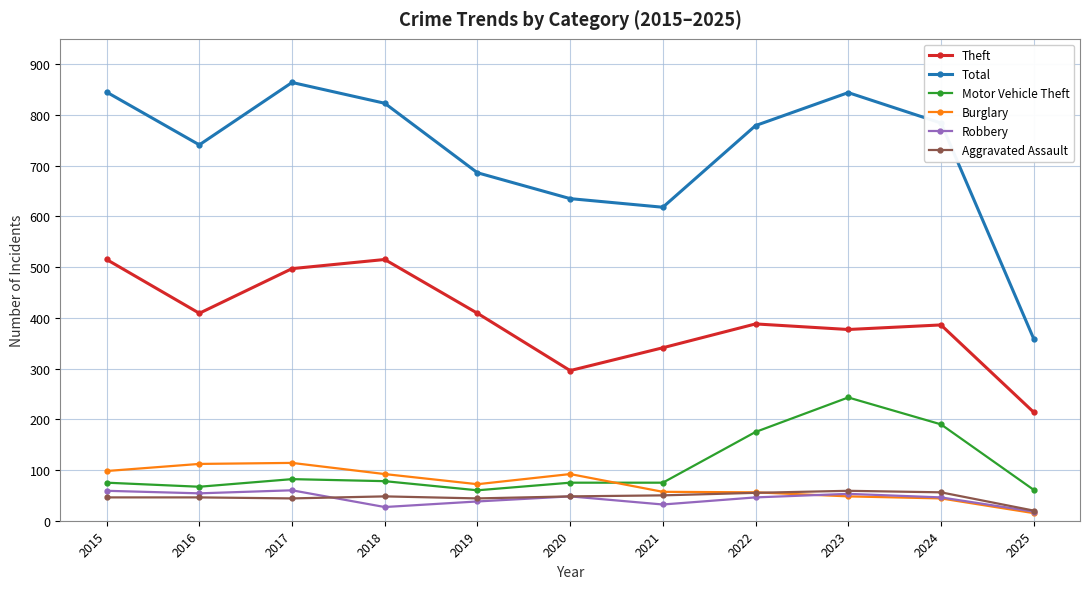

What is the difference between the maximum and minimum values in the Burglary series?

99